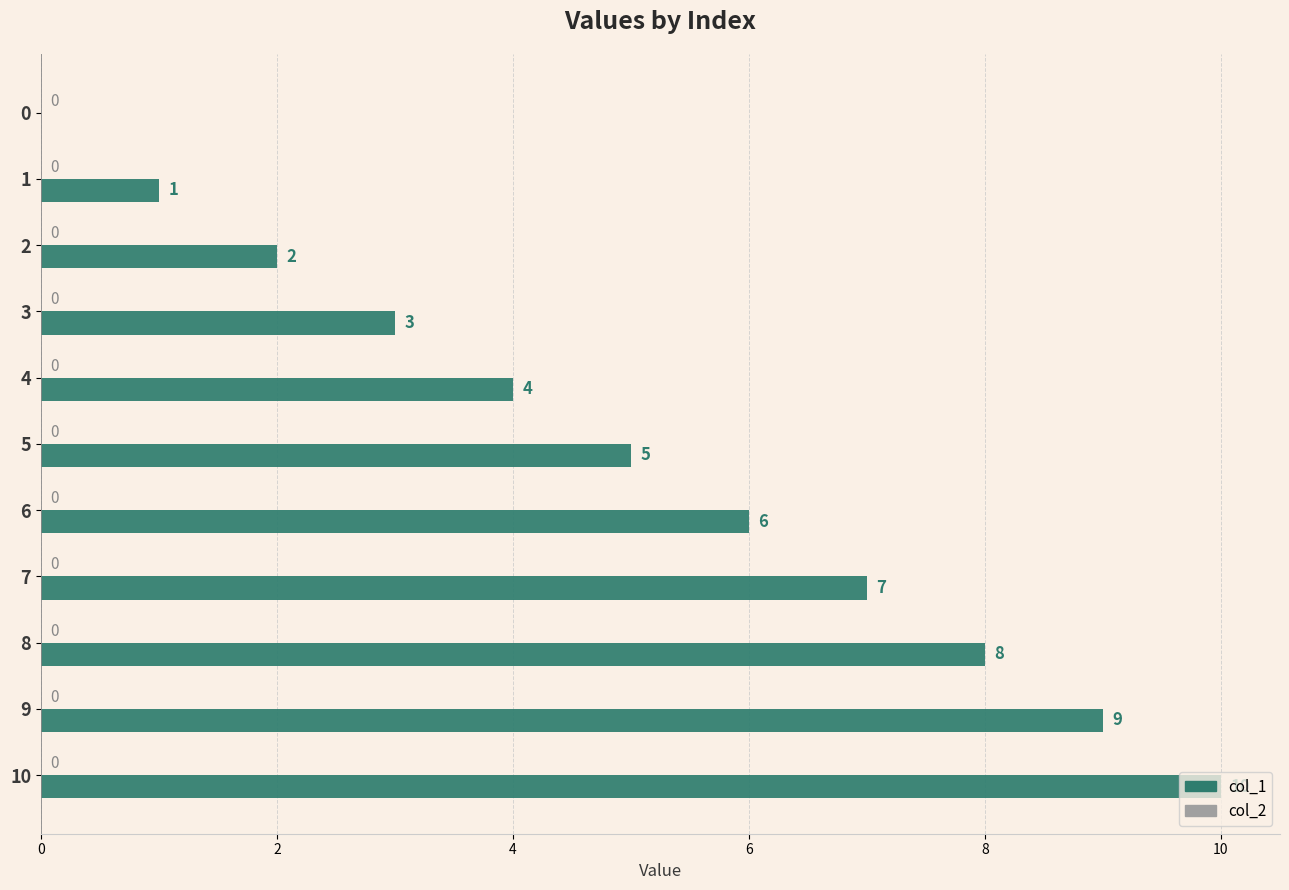

What is the change in value from 0 to 4?

+4